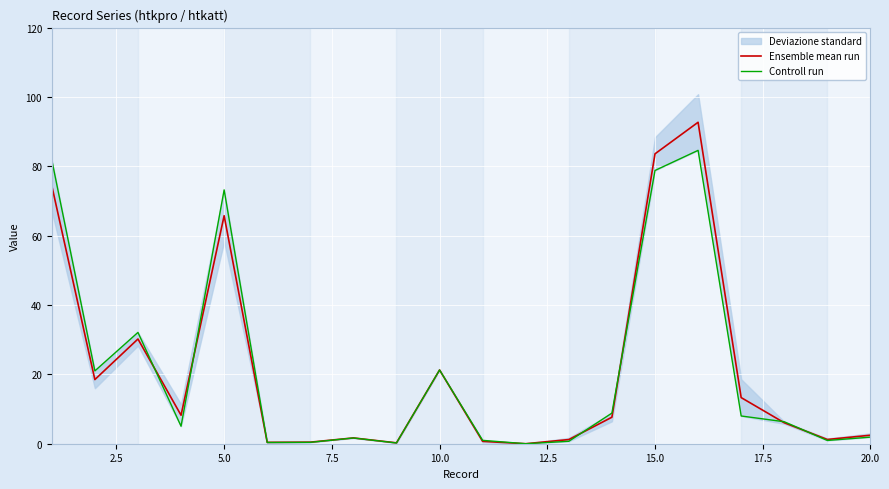

The Ensemble mean run series shows 2.5 at 20.0. True or false?

True